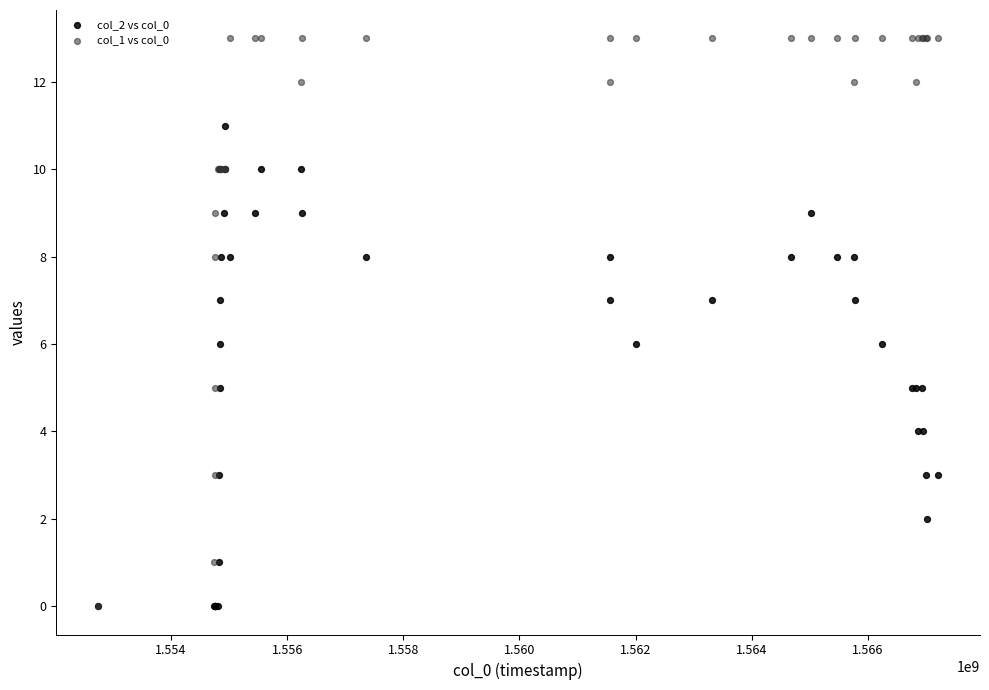

What are all the series names shown in the legend?

col_2 vs col_0, col_1 vs col_0